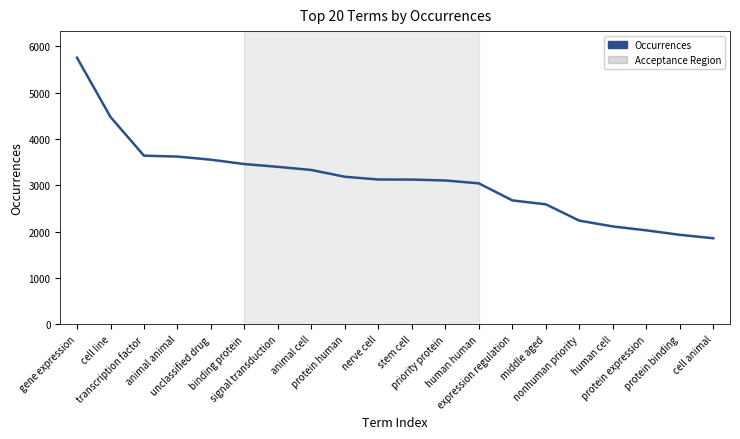

What is the difference between the values at protein human and priority protein?

80